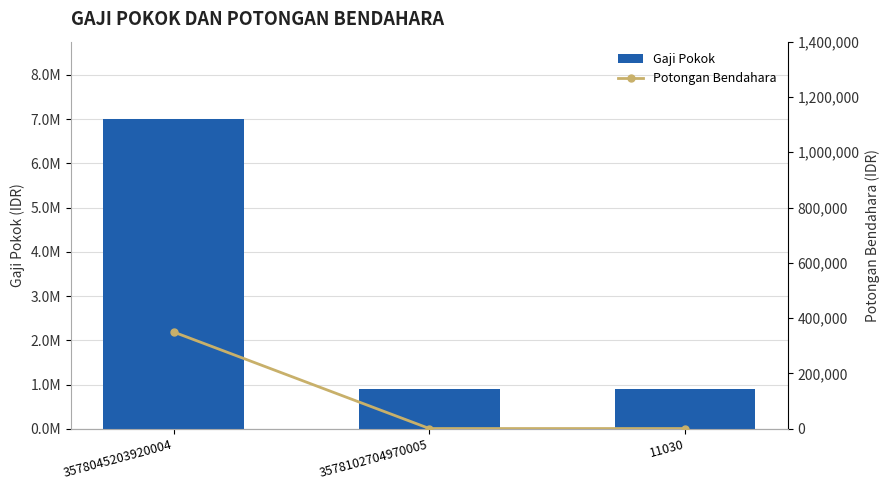

Is the value of Gaji Pokok at 11030 greater than the value of Potongan Bendahara at 3578045203920004?

Yes